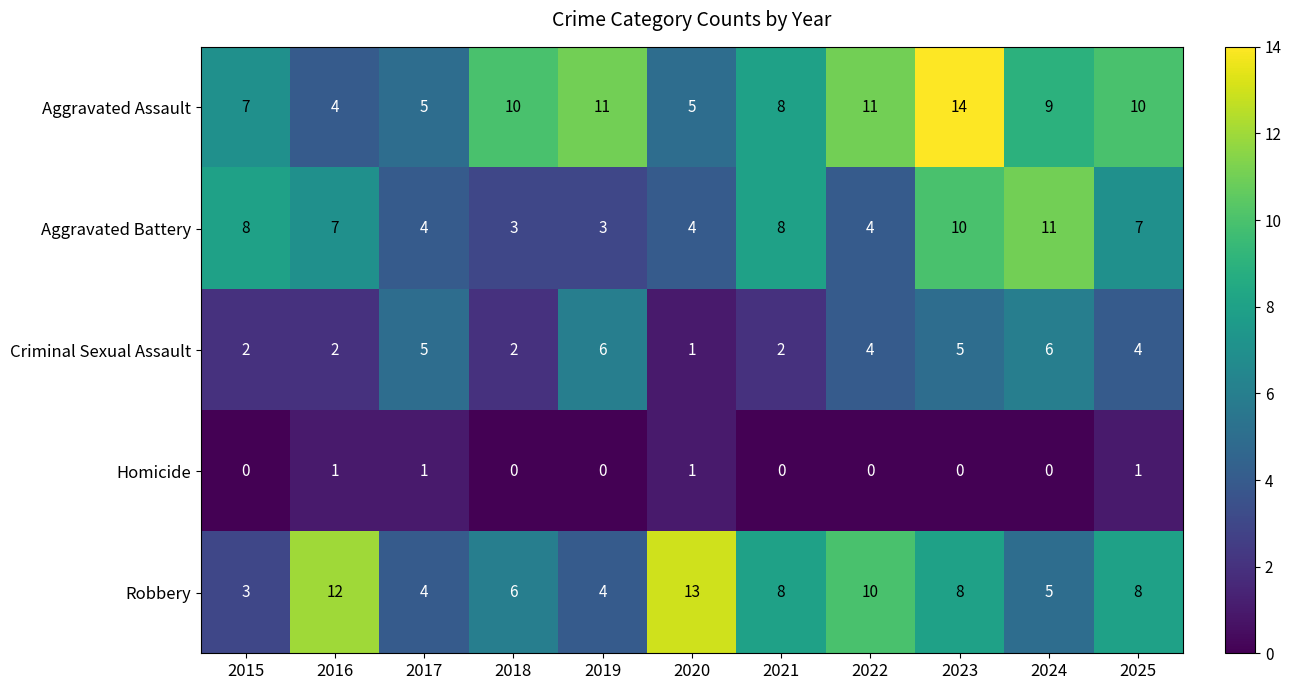

At which category does the chart reach its peak across all series?

2023